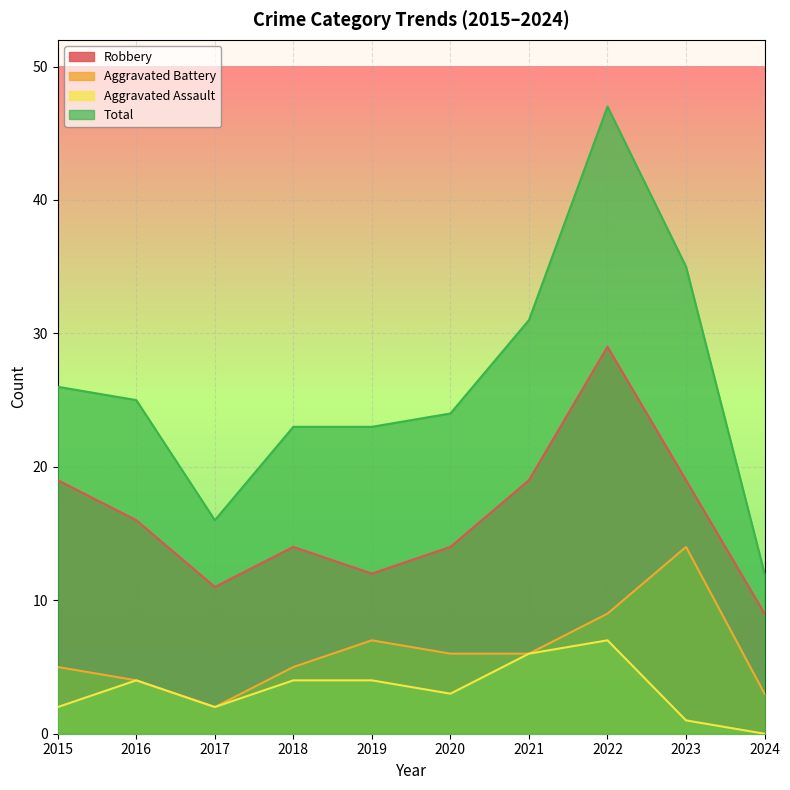

What is the difference between the Aggravated Battery values at 2020 and 2022?

3